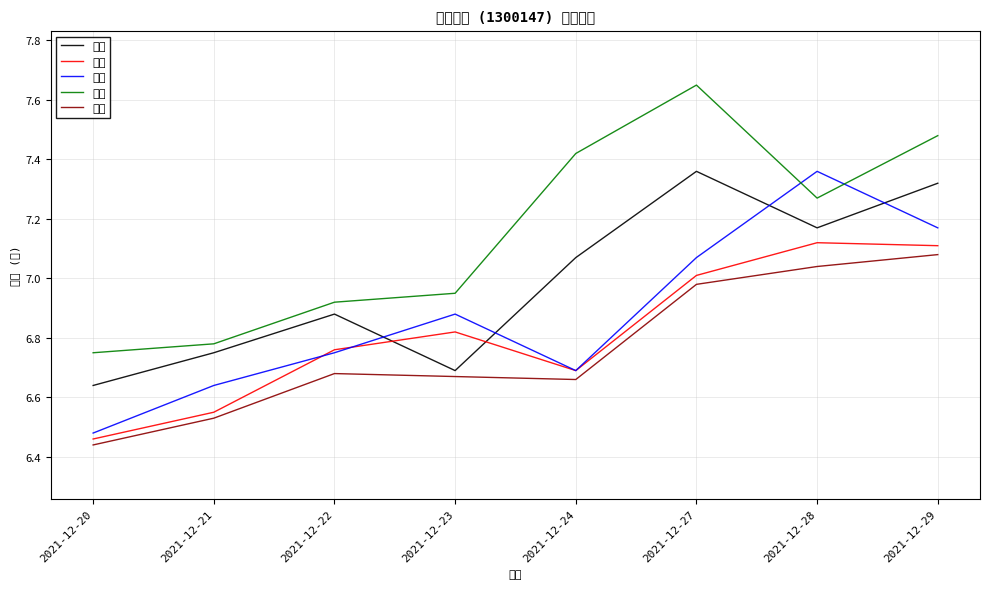

What is the sum of the 今开 values at 2021-12-23 and 2021-12-29?

13.9